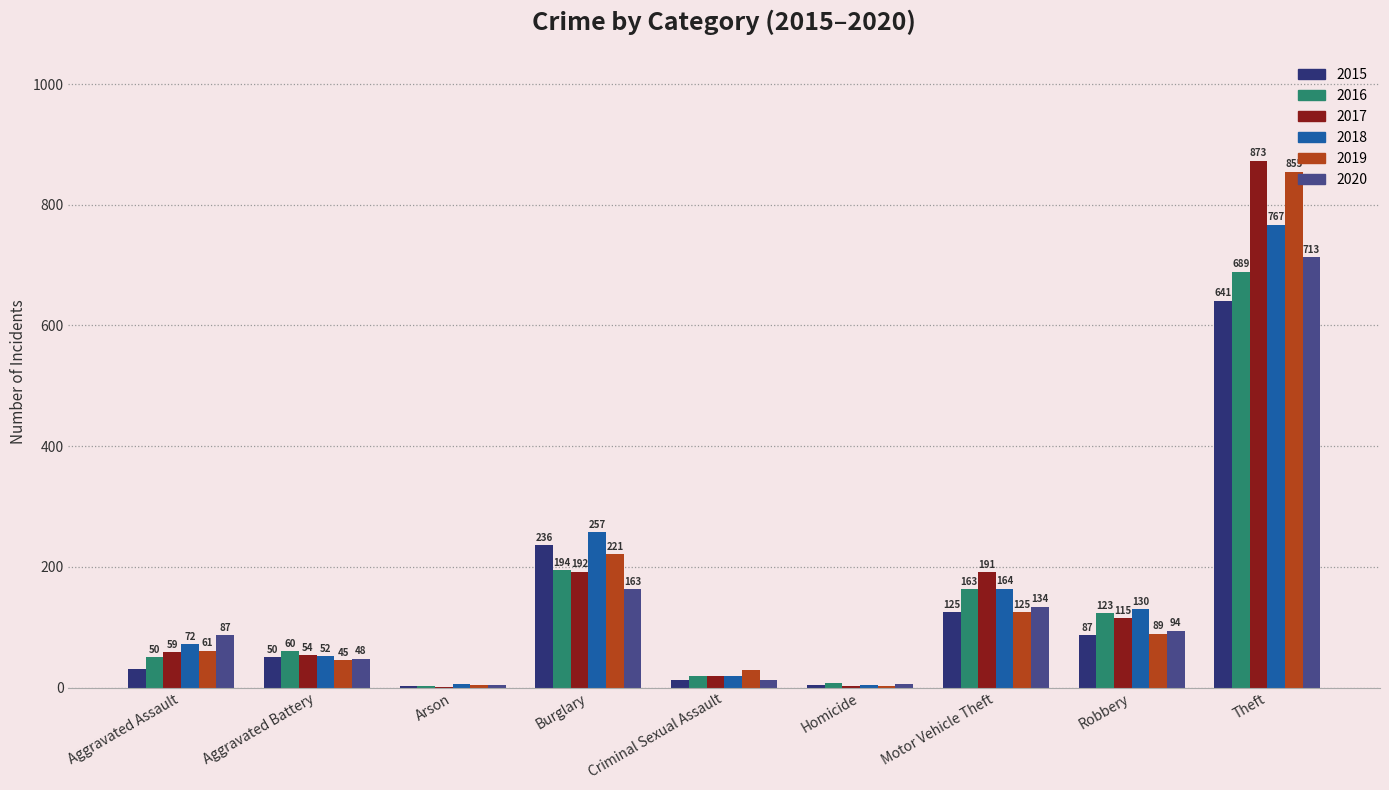

Is it true that 2018 equals 328 at Theft?

False